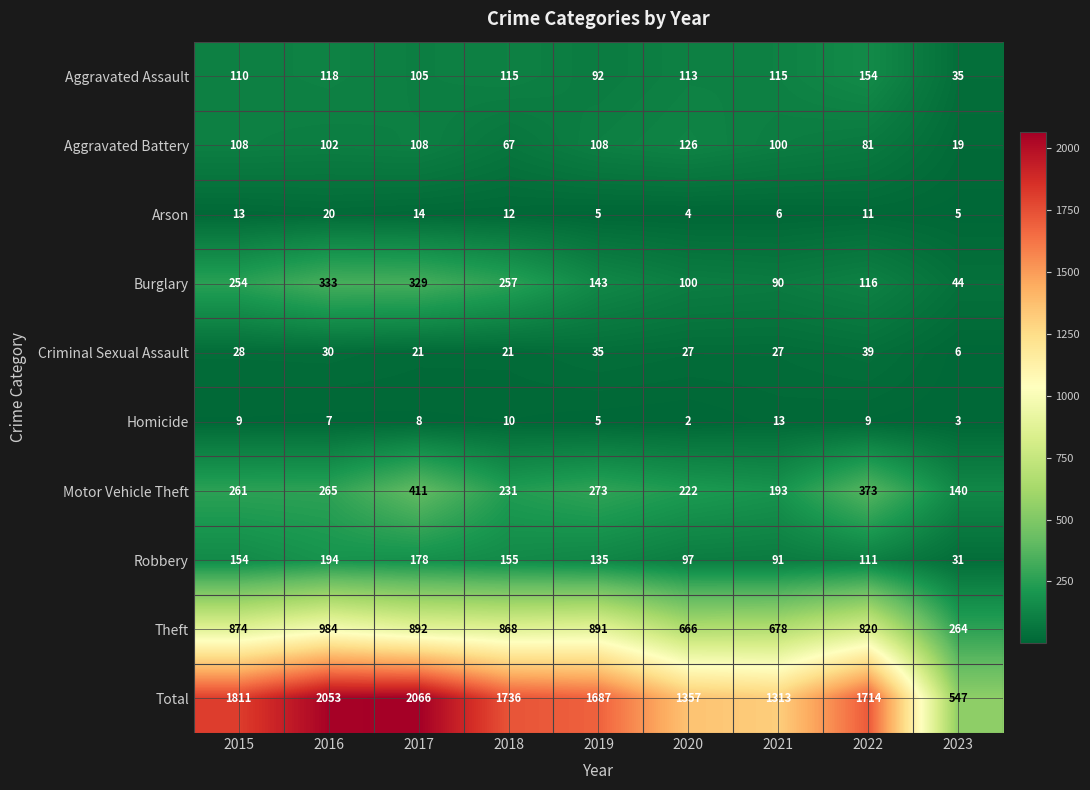

What is the sum of all Aggravated Assault values?

957